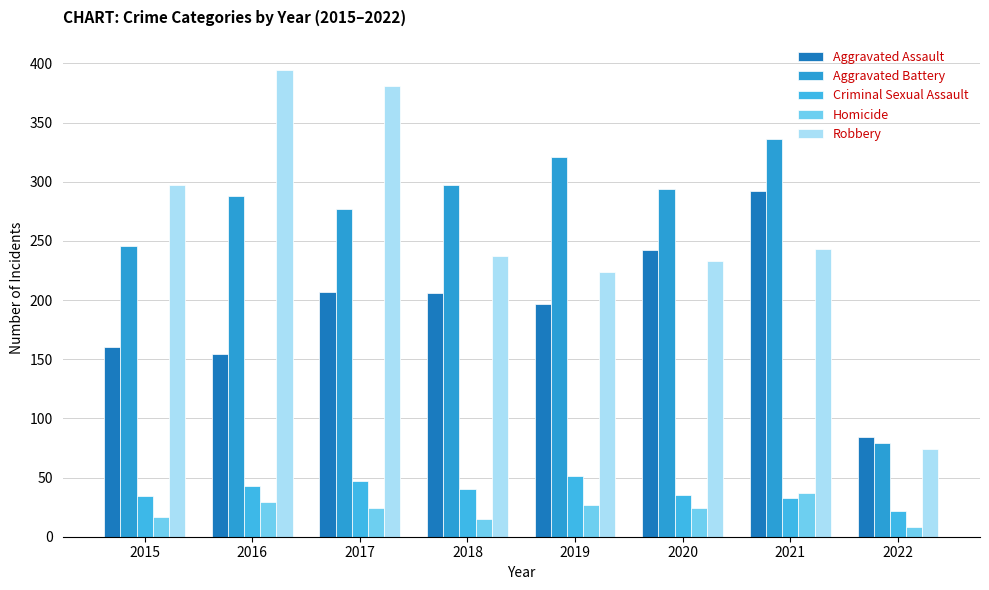

What are all the series names shown in the legend?

Aggravated Assault, Aggravated Battery, Criminal Sexual Assault, Homicide, Robbery